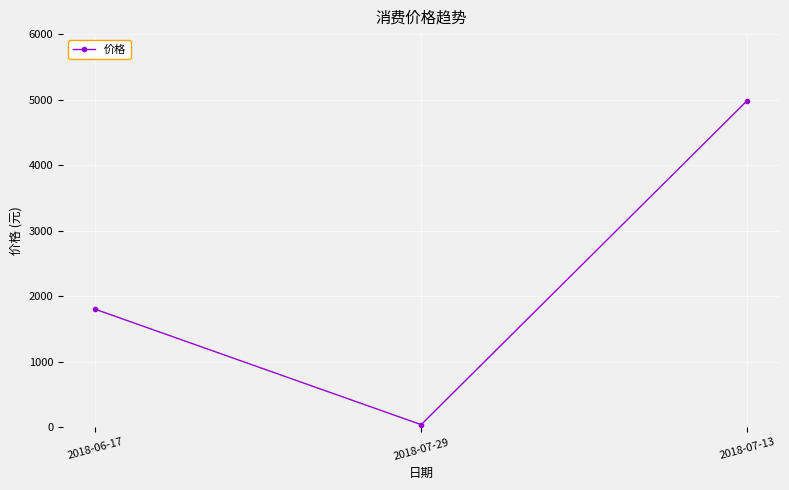

How many data points are less than 1800?

1